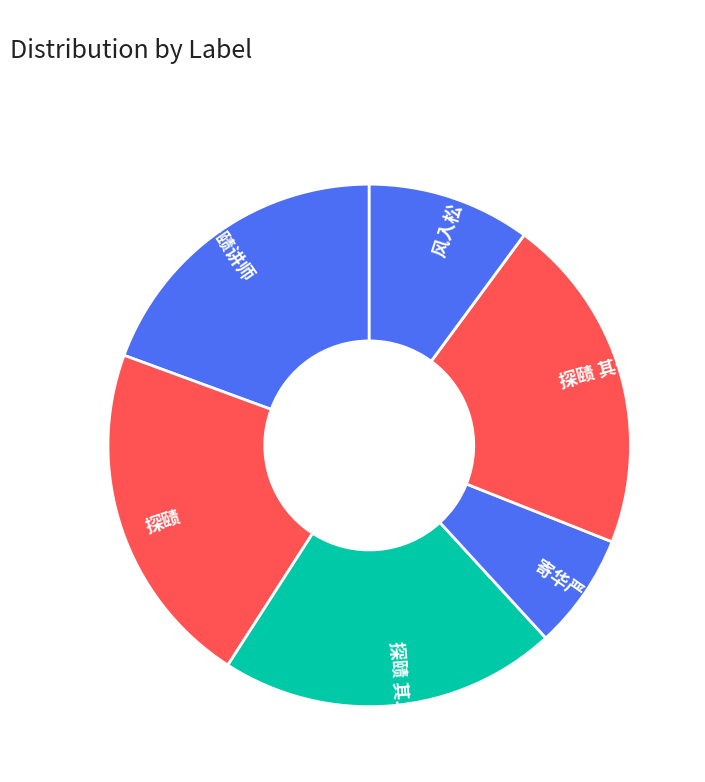

How many segments does this pie chart have?

6